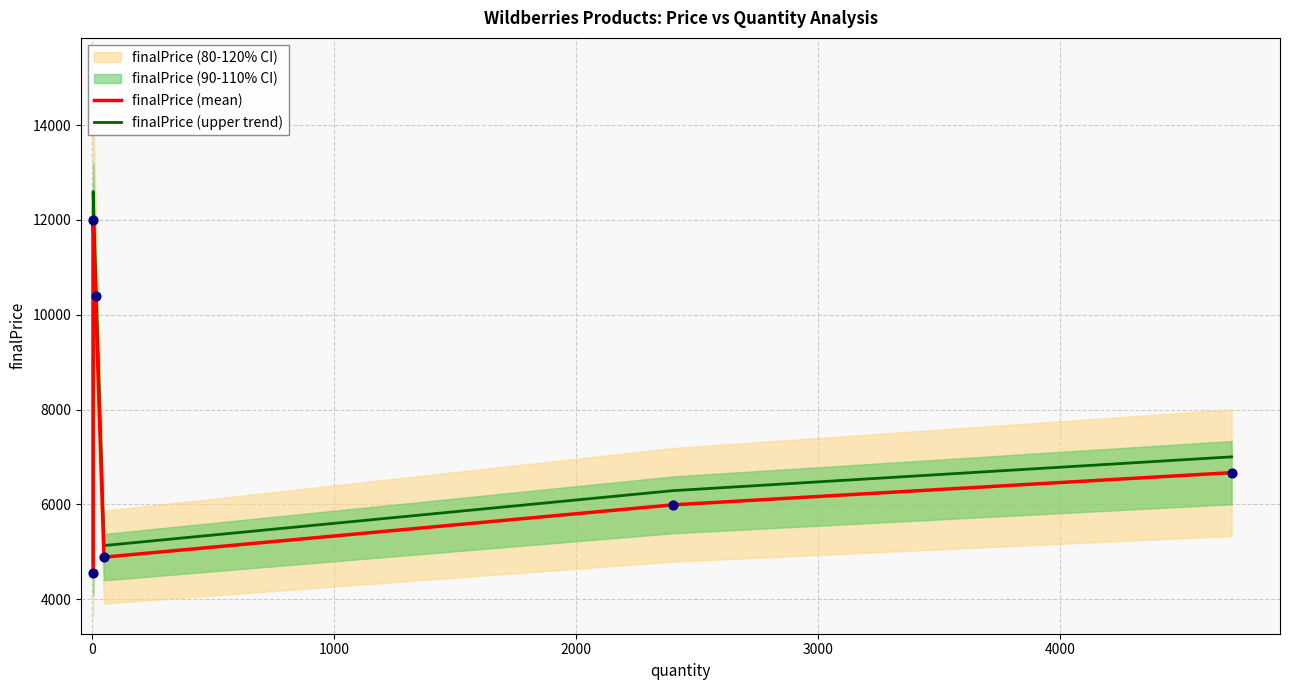

Which series reaches the maximum Y coordinate?

finalPrice (upper trend)